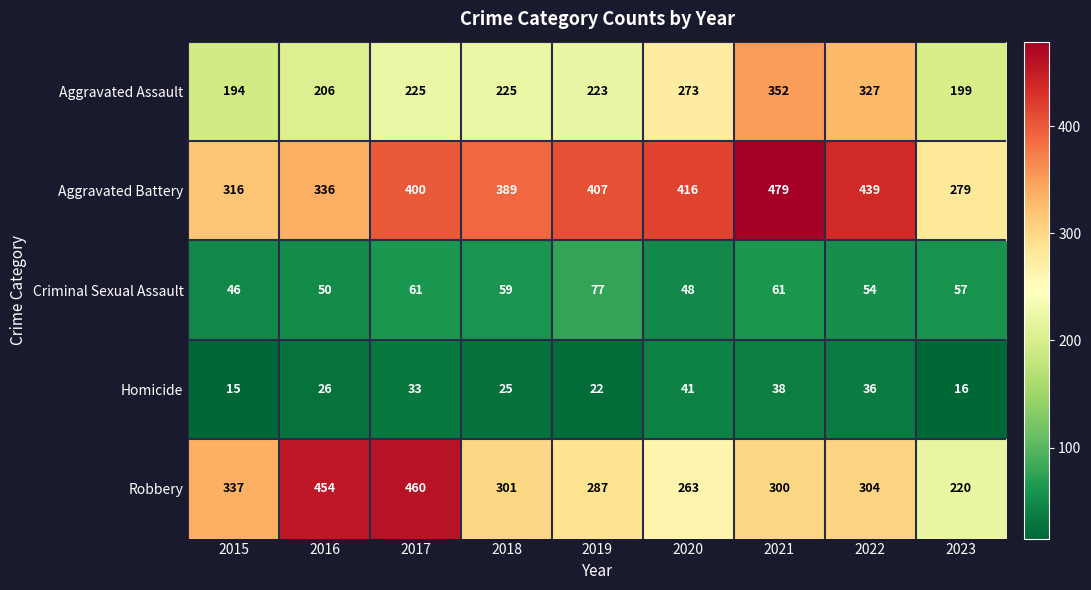

At which category is the sum across all series the highest?

2021